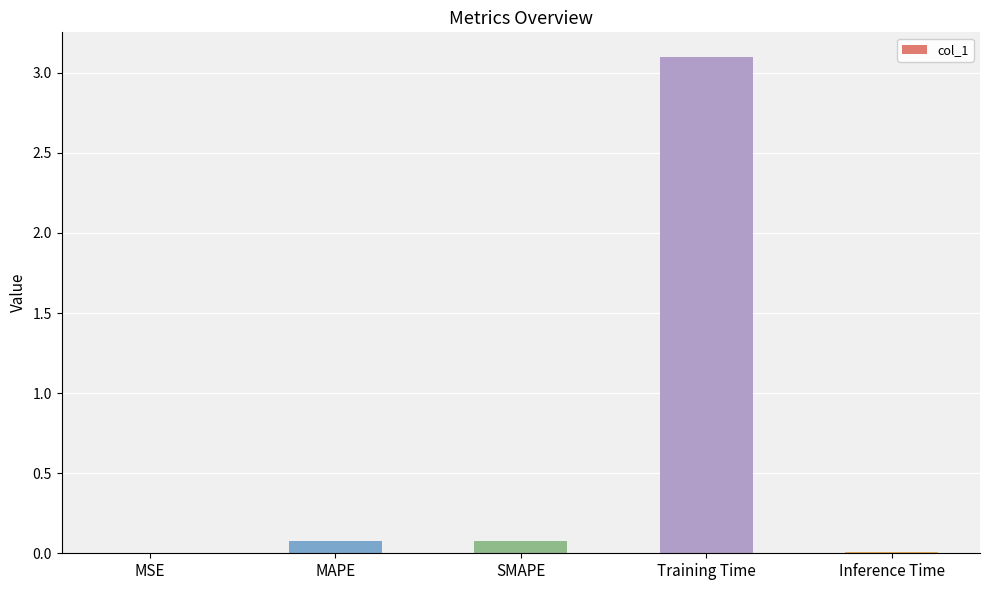

What is the sum of all values?

3.3